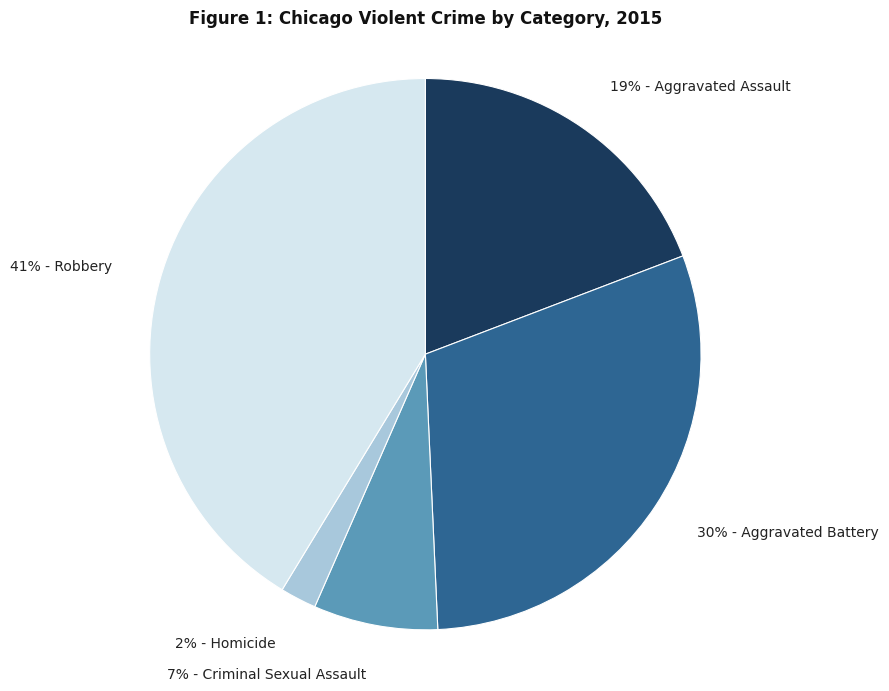

How many slices are in this pie chart?

5